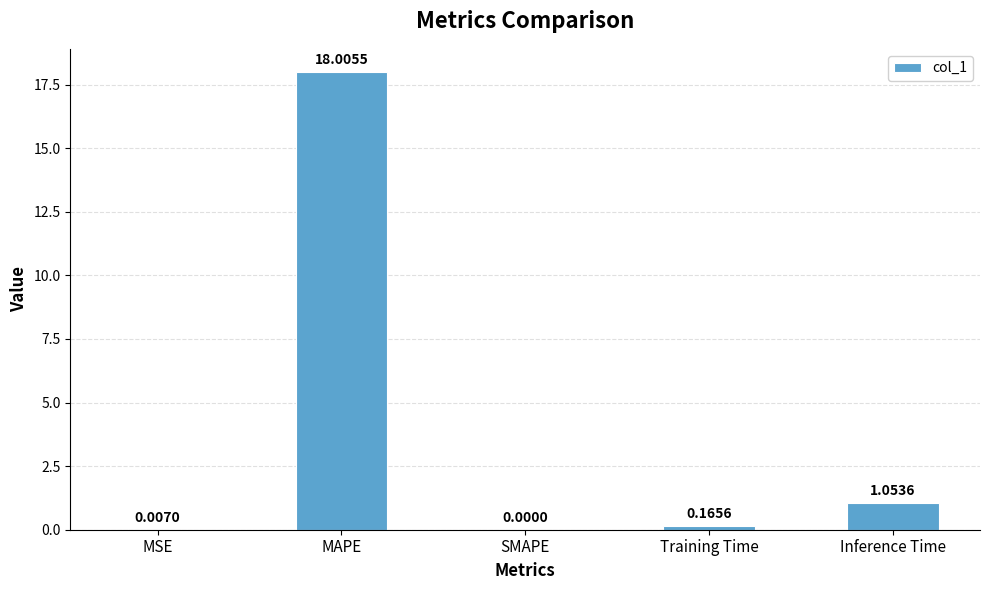

Which category has the highest value across all series?

MAPE